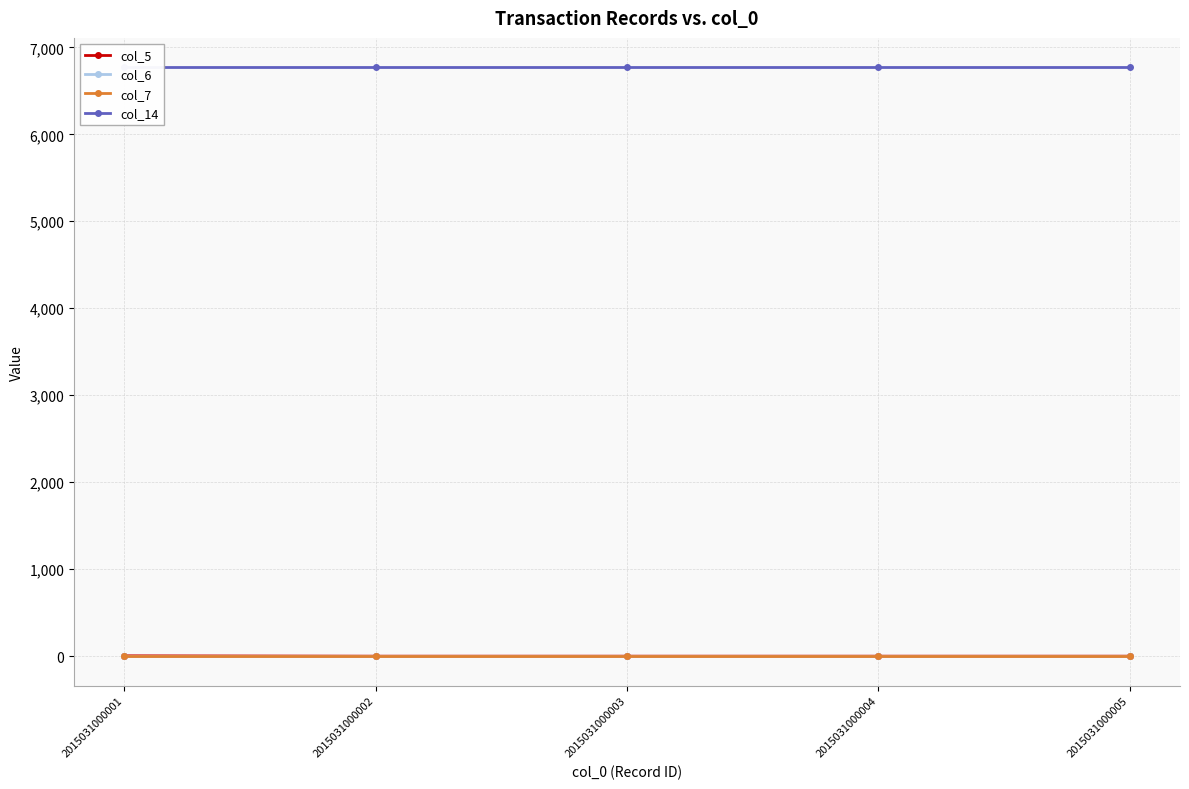

Where is col_7 nearest to the value 1?

2015031000001